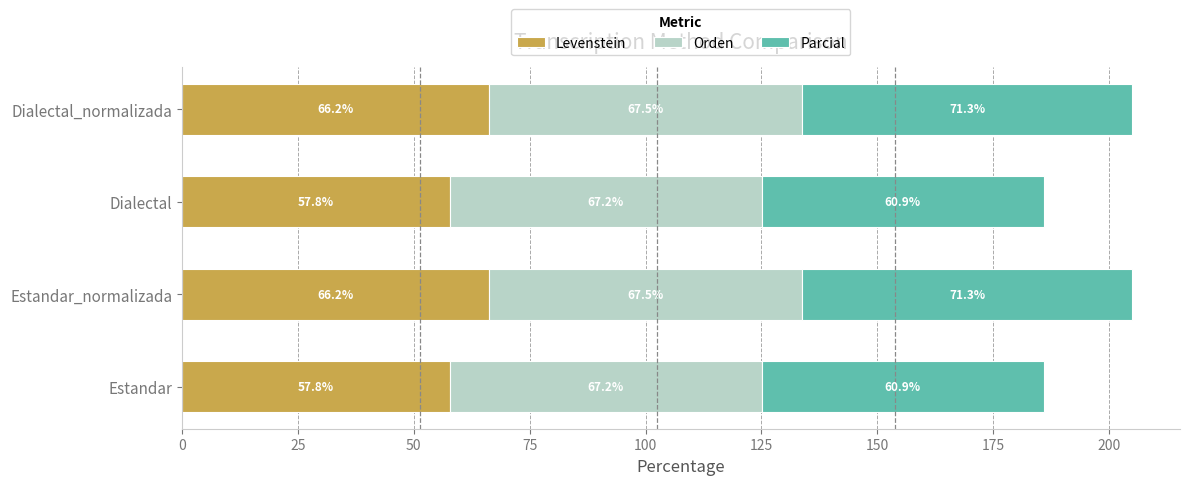

What is the lowest value of the Levenstein series?

57.8